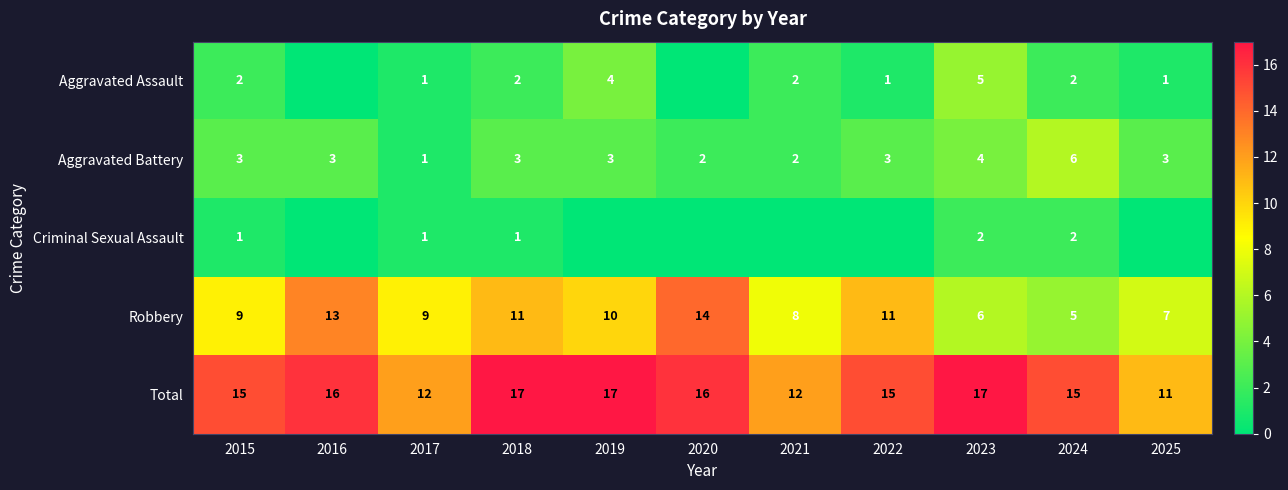

What is the sum of all Aggravated Battery values?

33